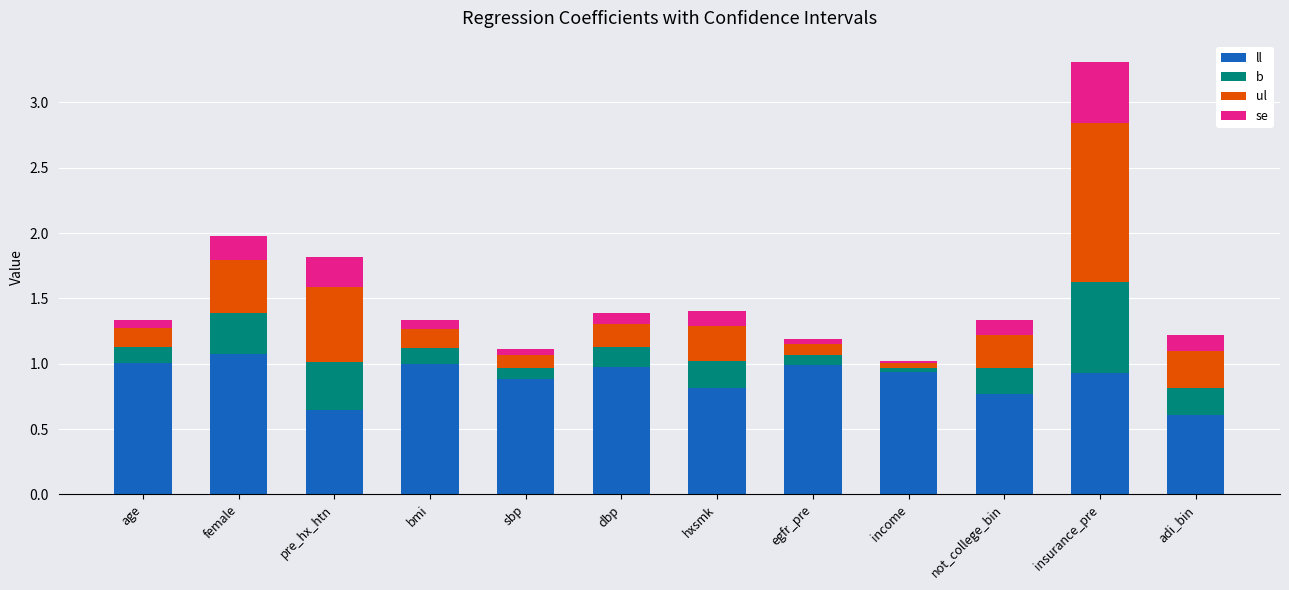

At which category is the sum across all series the highest?

insurance_pre